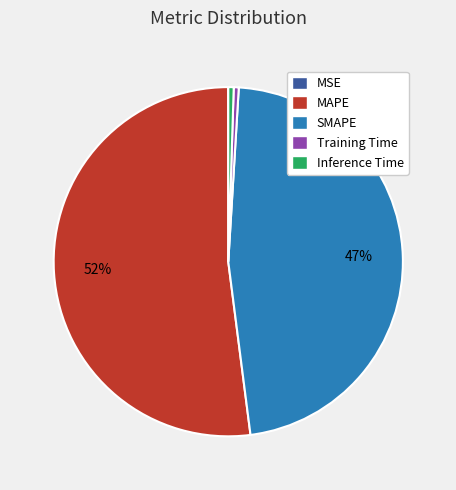

Is it true that SMAPE is 47% of the pie?

True